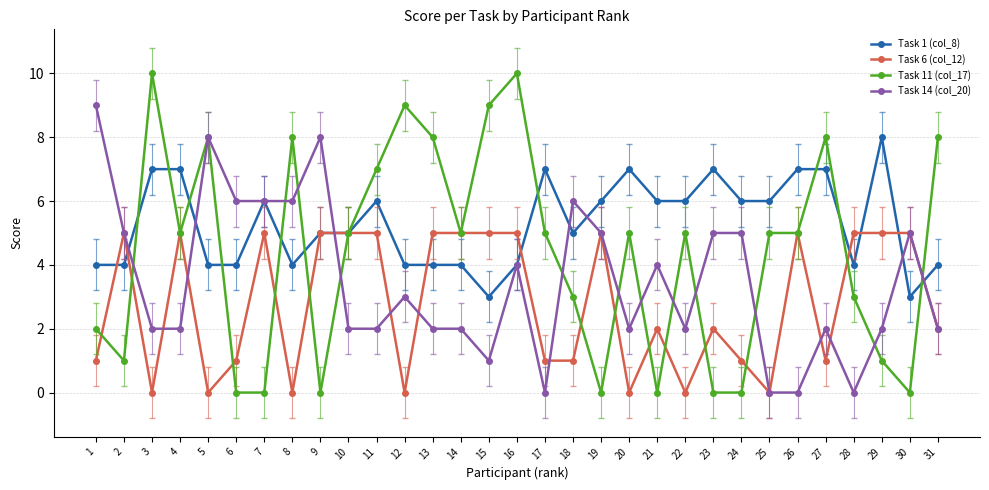

The value of Task 14 (col_20) at 13 is 4. True or false?

False